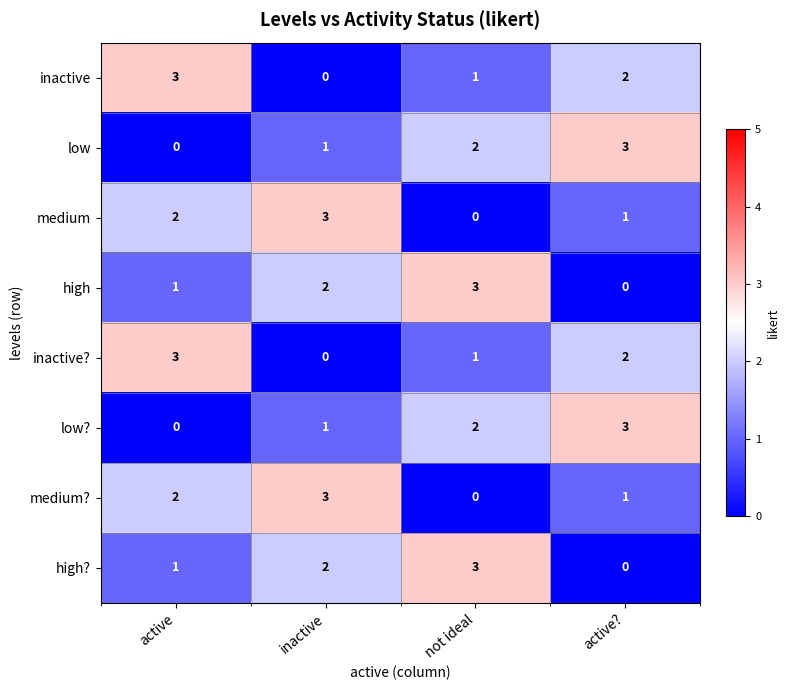

What is the maximum value shown in the chart?

3